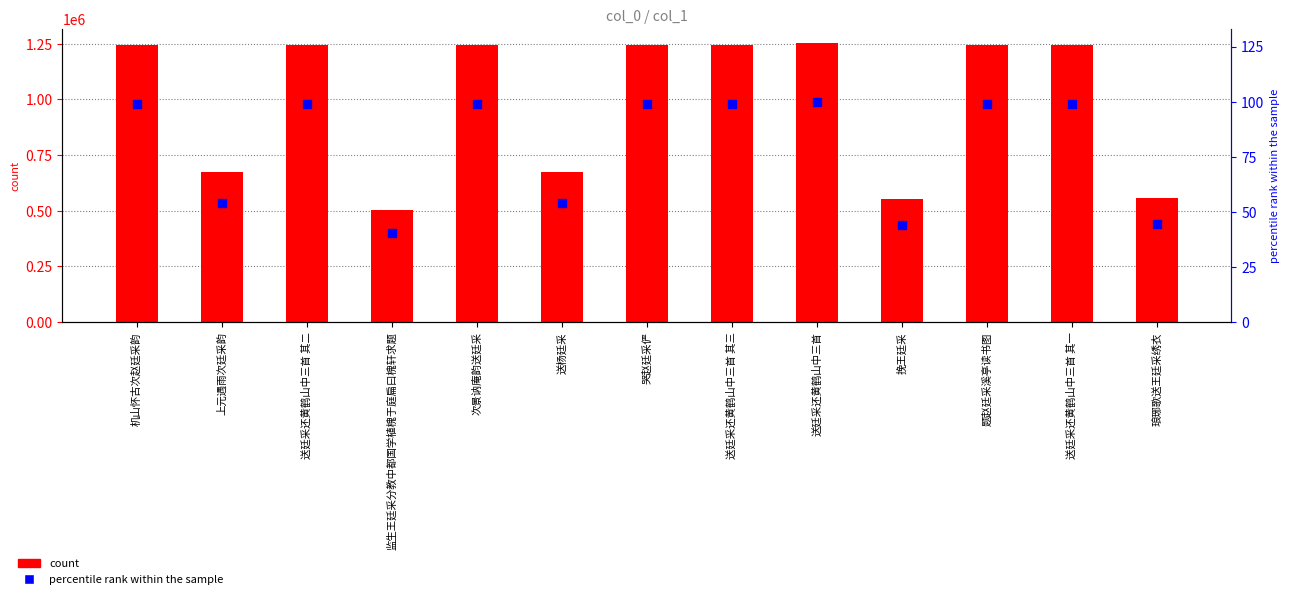

What are all the series names shown in the legend?

count, percentile rank within the sample